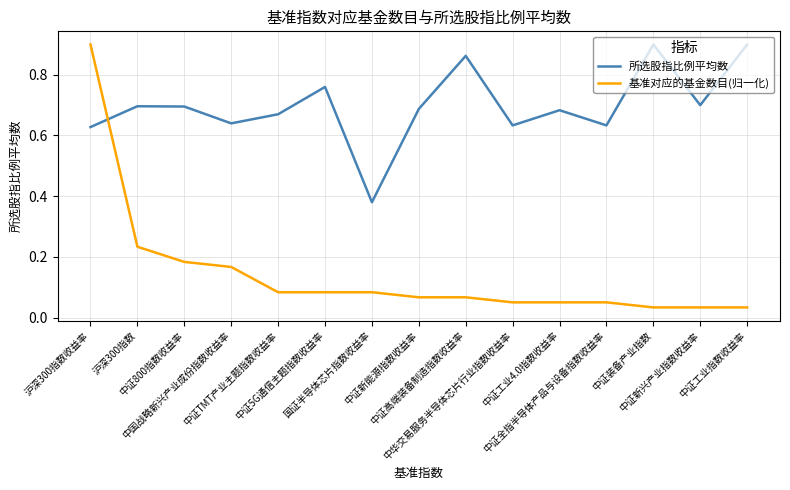

How many interior local peaks does the 所选股指比例平均数 series have?

5